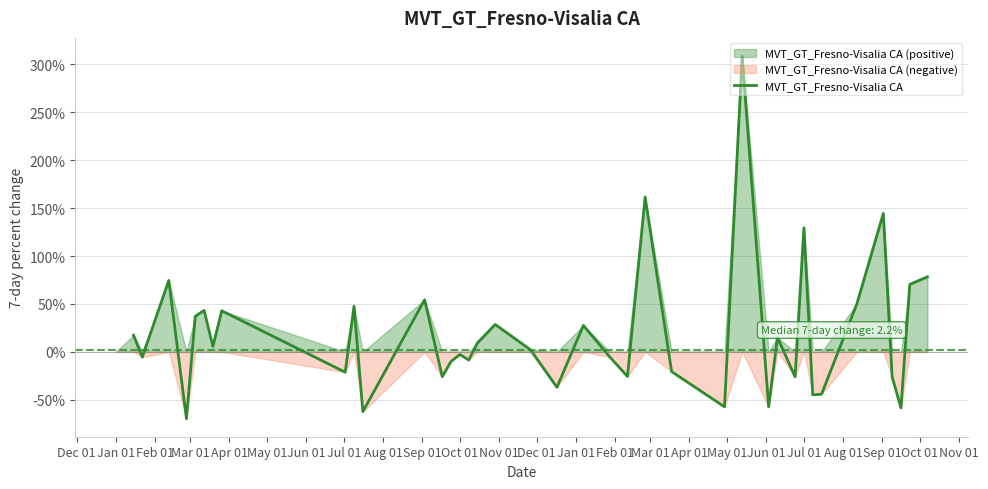

The value at Jul 01 is 0.8. True or false?

False